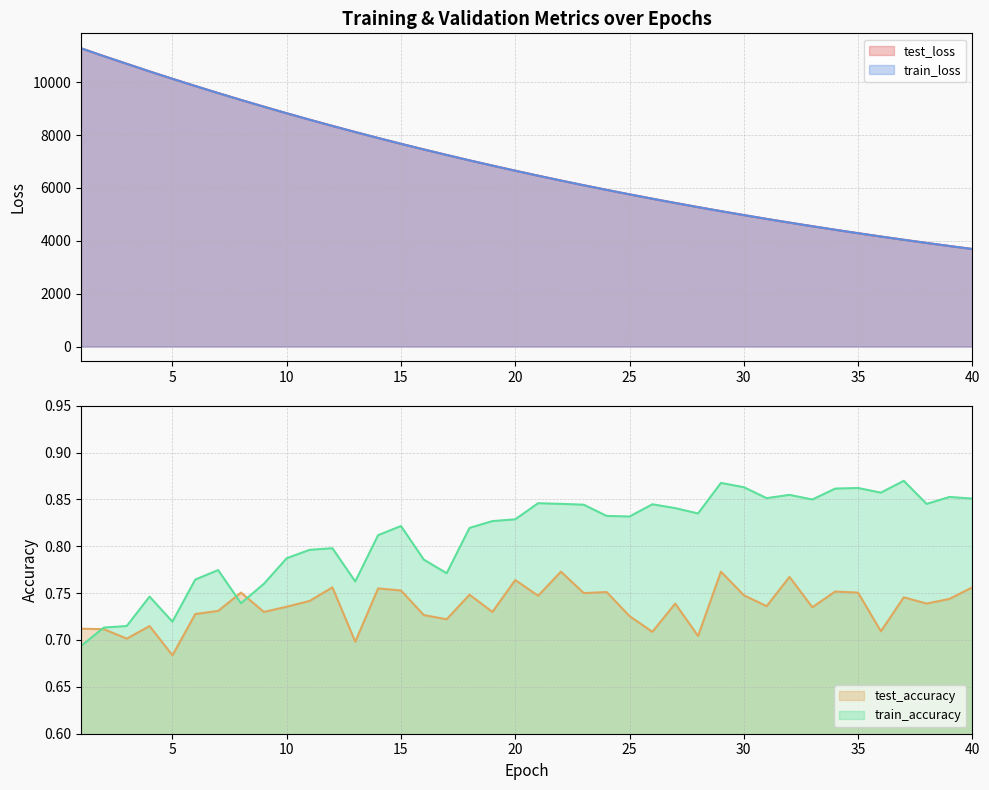

Where is train_accuracy nearest to the value 0?

1